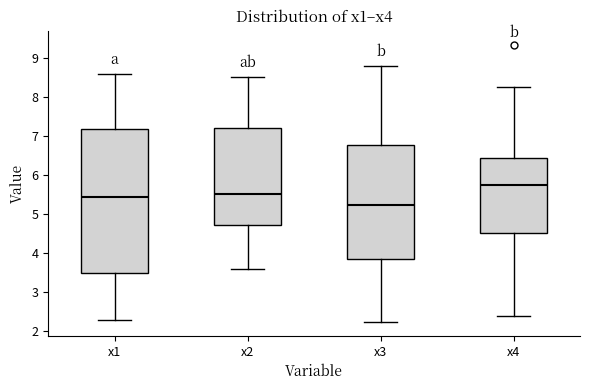

Reading left to right, read every box against the y-axis: the position of its median line, the range the box covers, and the ends of its whiskers. The values are not printed on the chart, so give them approximately, as read against the axis.

x1: median 5.4, box 3.5 to 7.2, whiskers 2.3 to 8.6
x2: median 5.5, box 4.7 to 7.2, whiskers 3.6 to 8.5
x3: median 5.2, box 3.8 to 6.8, whiskers 2.2 to 8.8
x4: median 5.8, box 4.5 to 6.4, whiskers 2.4 to 8.3